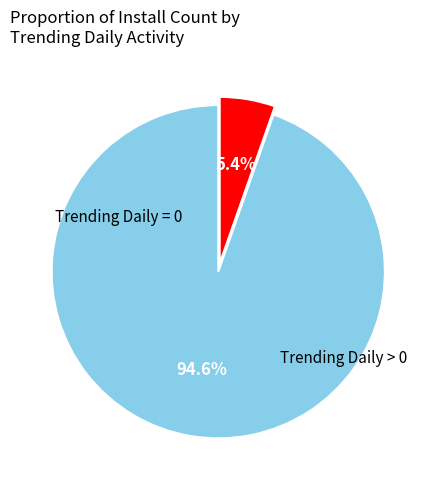

Count the number of slices in the pie.

2